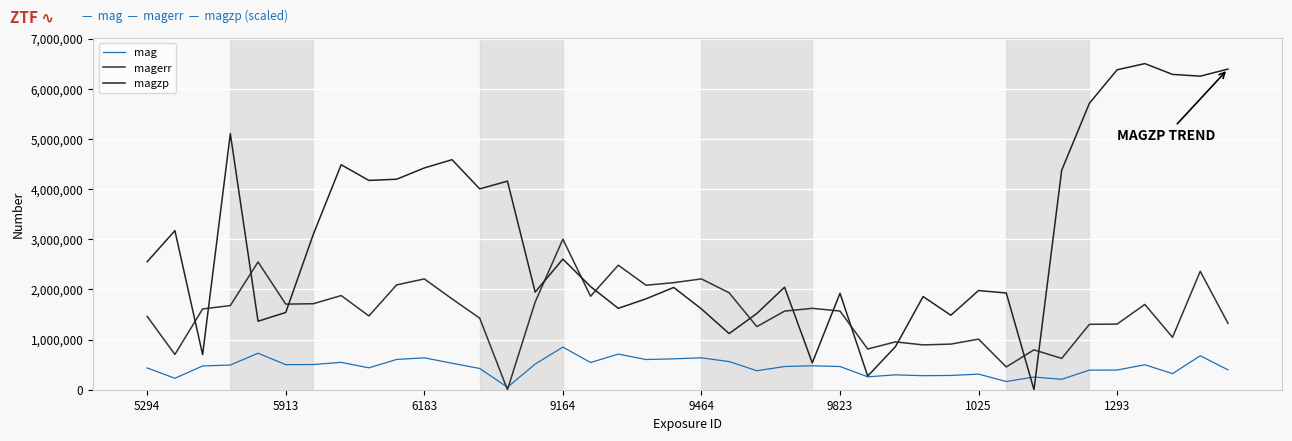

Rank the series by their average value, from highest to lowest.

magzp, magerr, mag